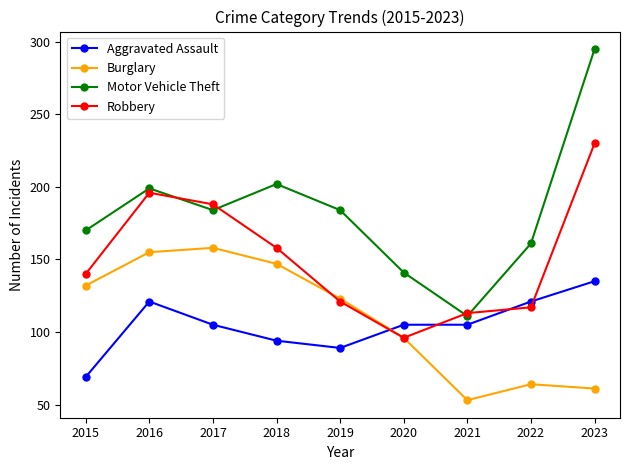

Which series ends up on top after the final intersection of Aggravated Assault and Burglary?

Aggravated Assault